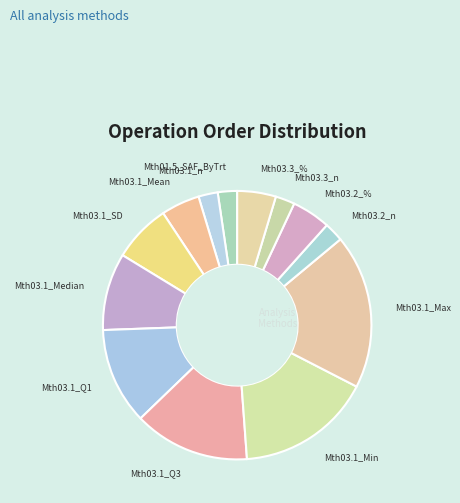

Which category has the smallest portion of the pie?

Mth01.5_SAF_ByTrt